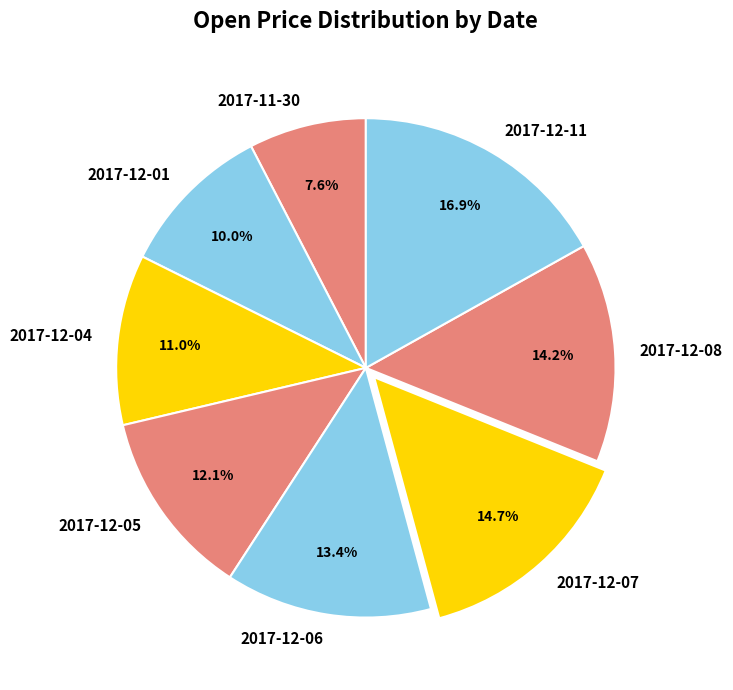

What percentage is the 2017-12-05 slice, to the nearest percent?

12%